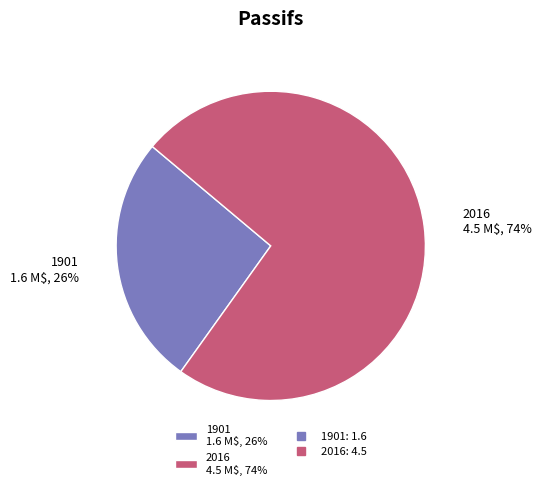

To the nearest percent, what percentage of the pie is 2016?

74%